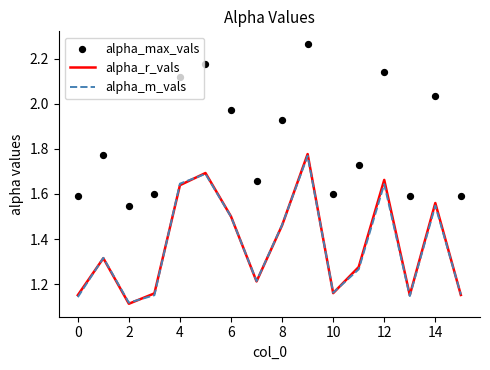

What are all the series names shown in the legend?

alpha_r_vals, alpha_m_vals, alpha_max_vals